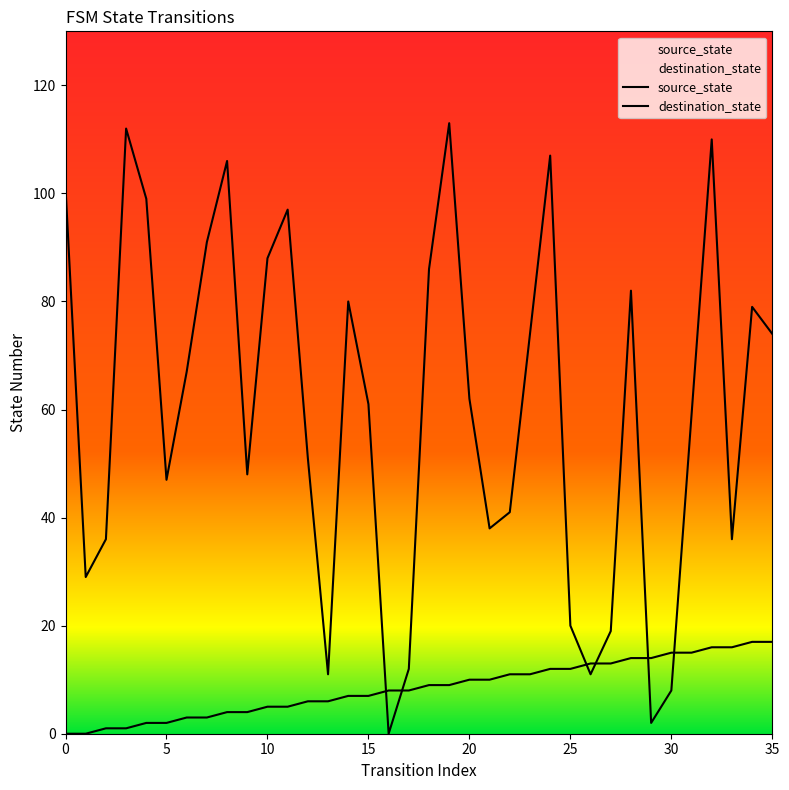

Which series has the widest spread of values?

destination_state